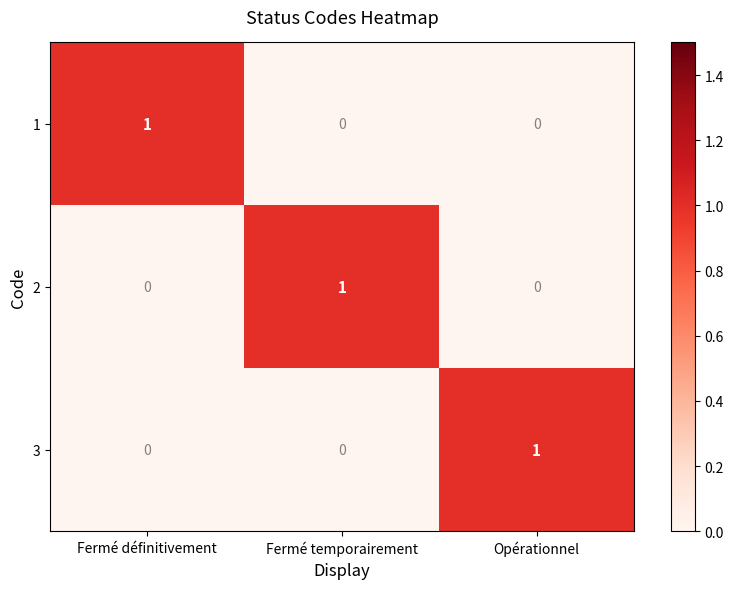

Is the value of 3 at Fermé définitivement greater than the value of 1 at Fermé définitivement?

No